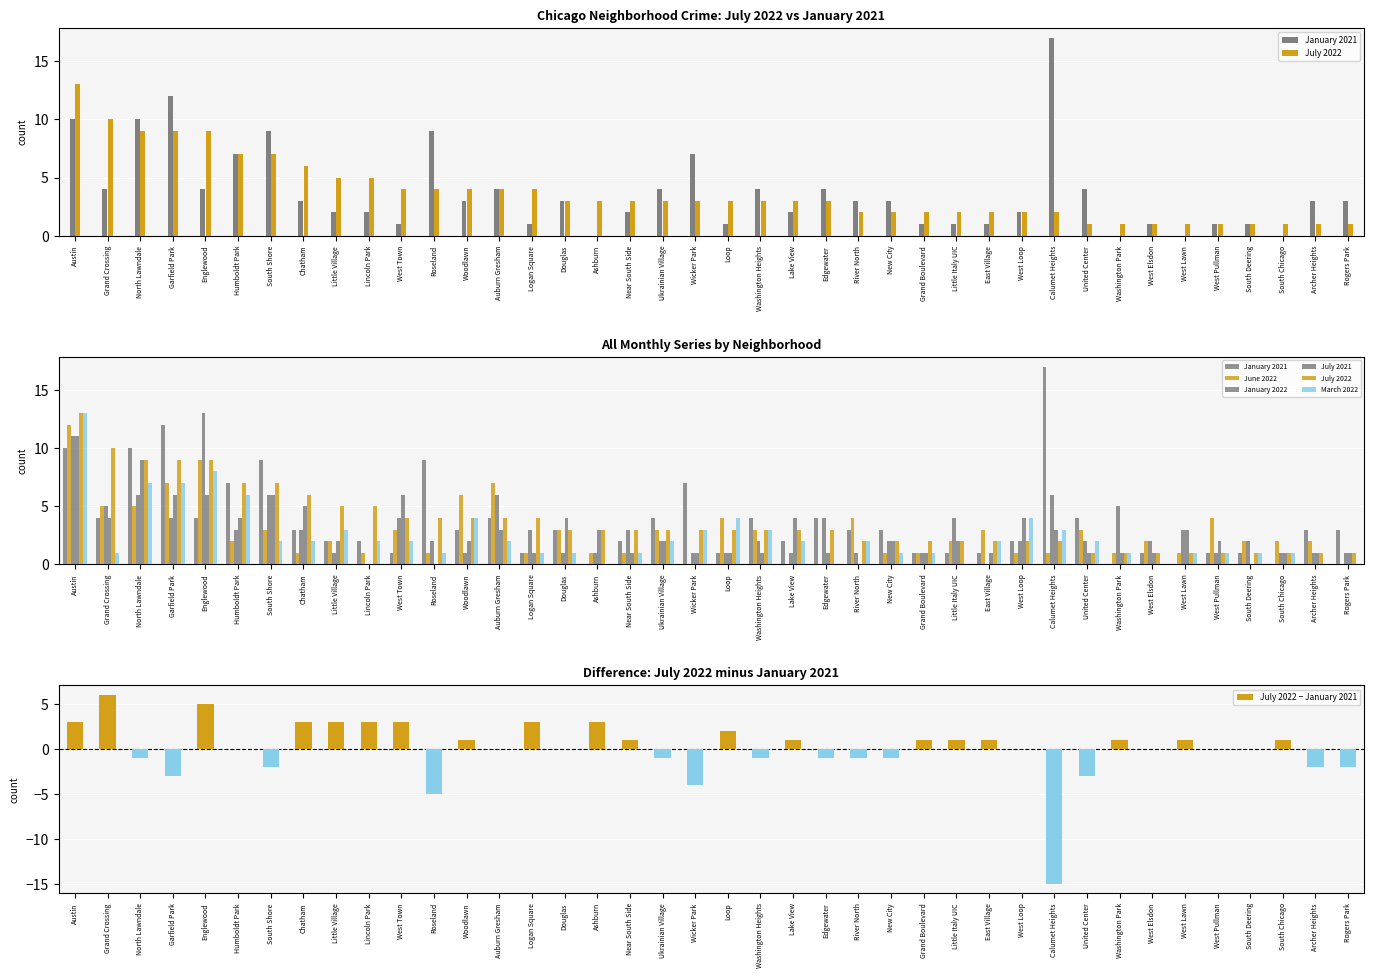

Is the value of January 2022 at Edgewater greater than the value of March 2022 at West Lawn?

Yes